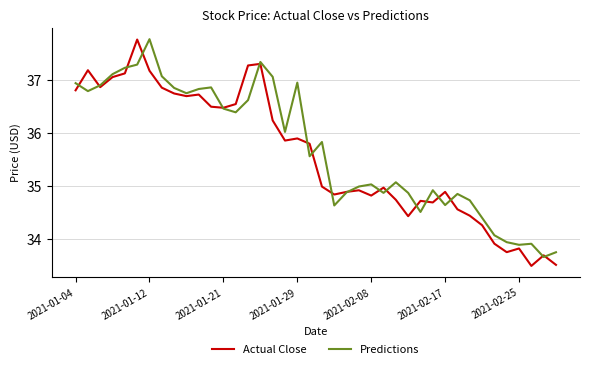

What is the lowest value of the Actual Close series?

33.5